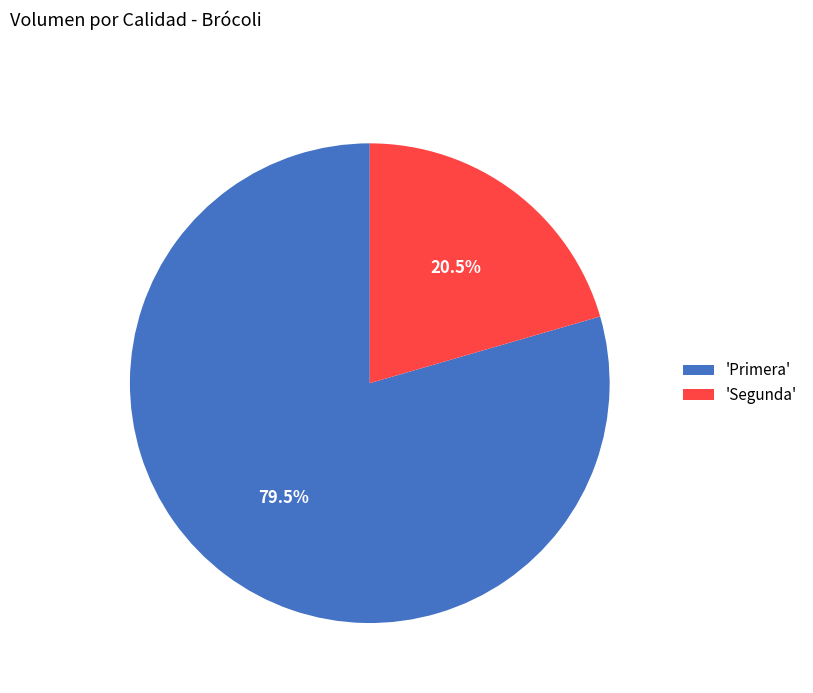

Which slice is the largest?

'Primera'